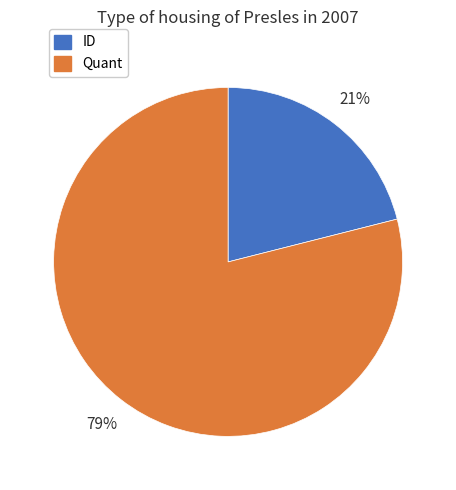

To the nearest percent, what is the difference between the largest and smallest slice percentages?

58%